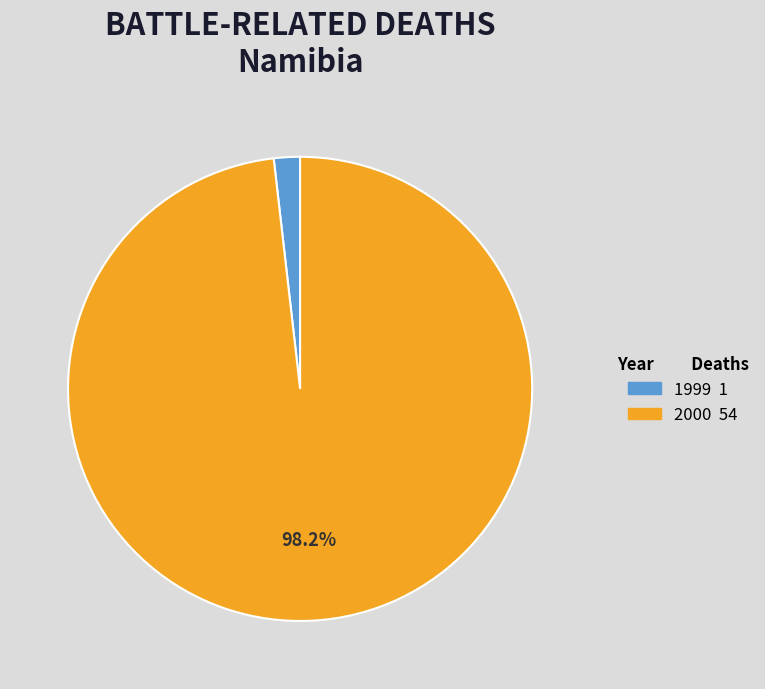

To the nearest percent, what portion does 1999 represent?

2%